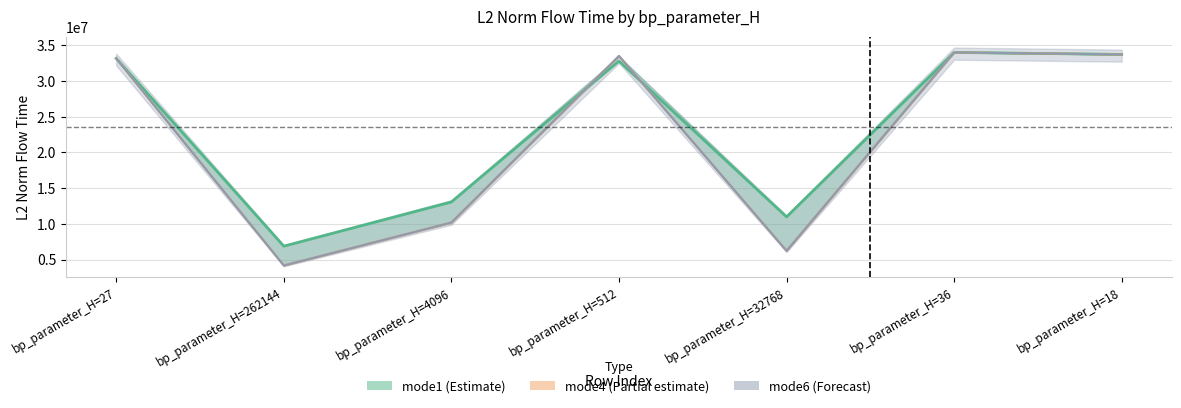

How many interior local valleys does the mode4 series have?

2